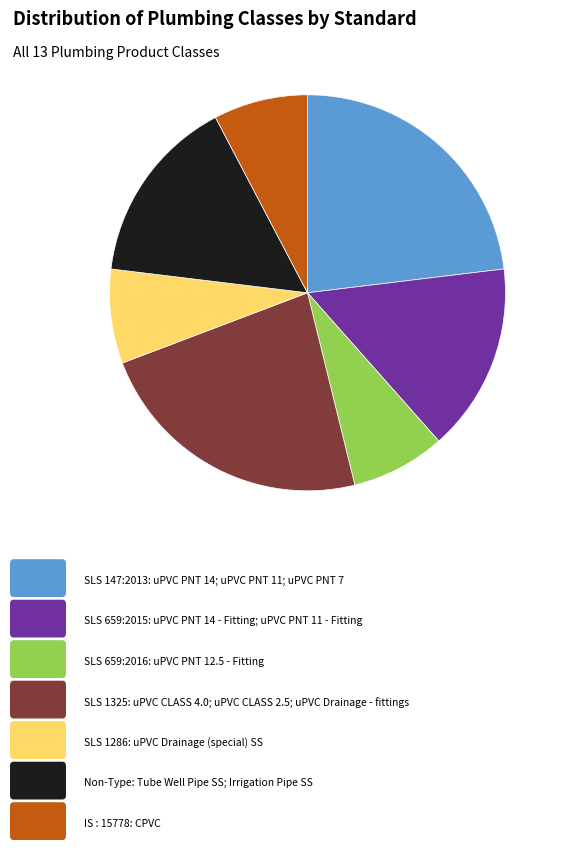

Does any single category account for the majority?

No